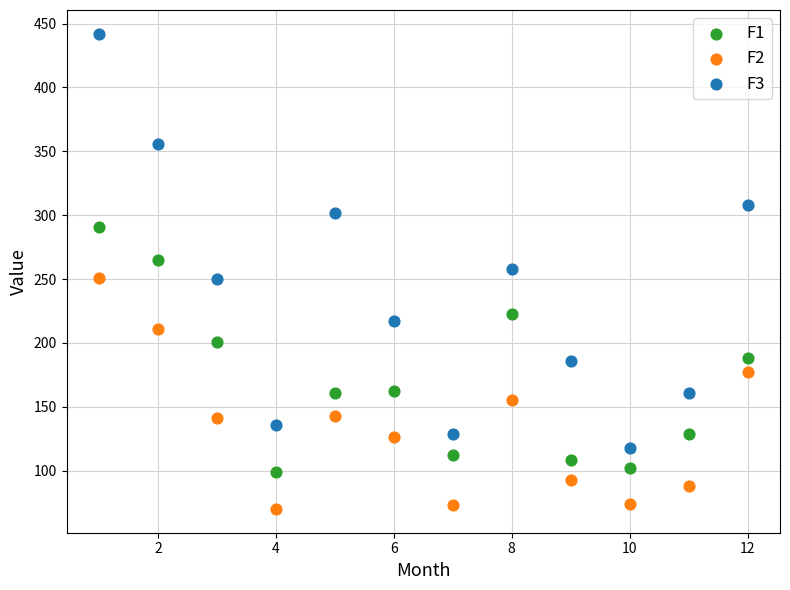

Which series reaches the minimum Y coordinate?

F2